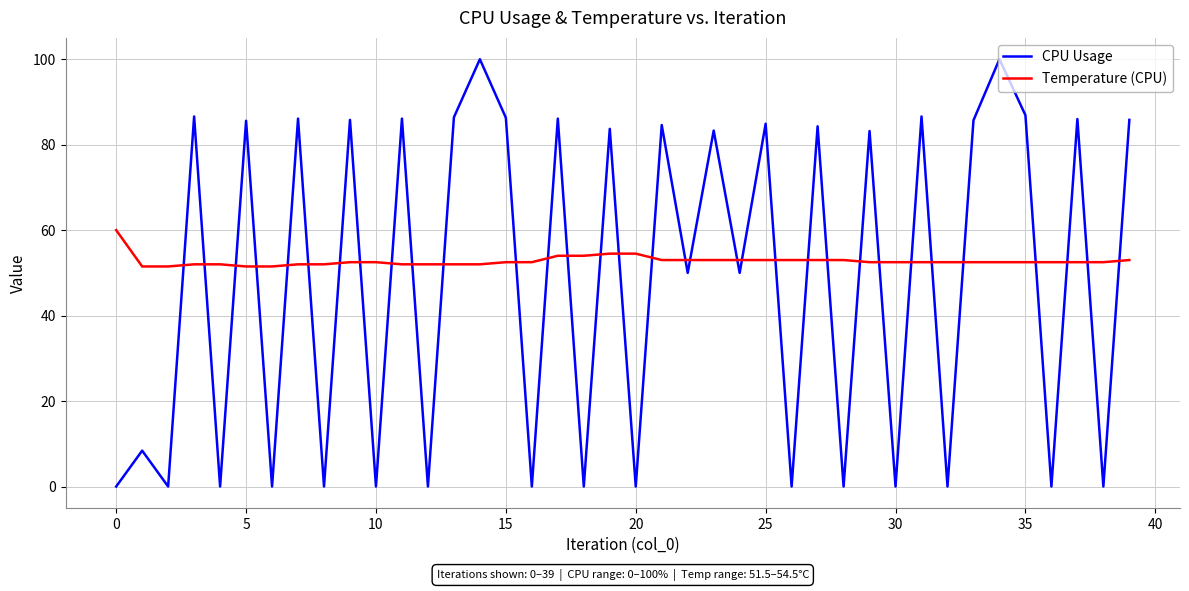

In CPU Usage, how many points are higher than both neighbors (excluding endpoints)?

17